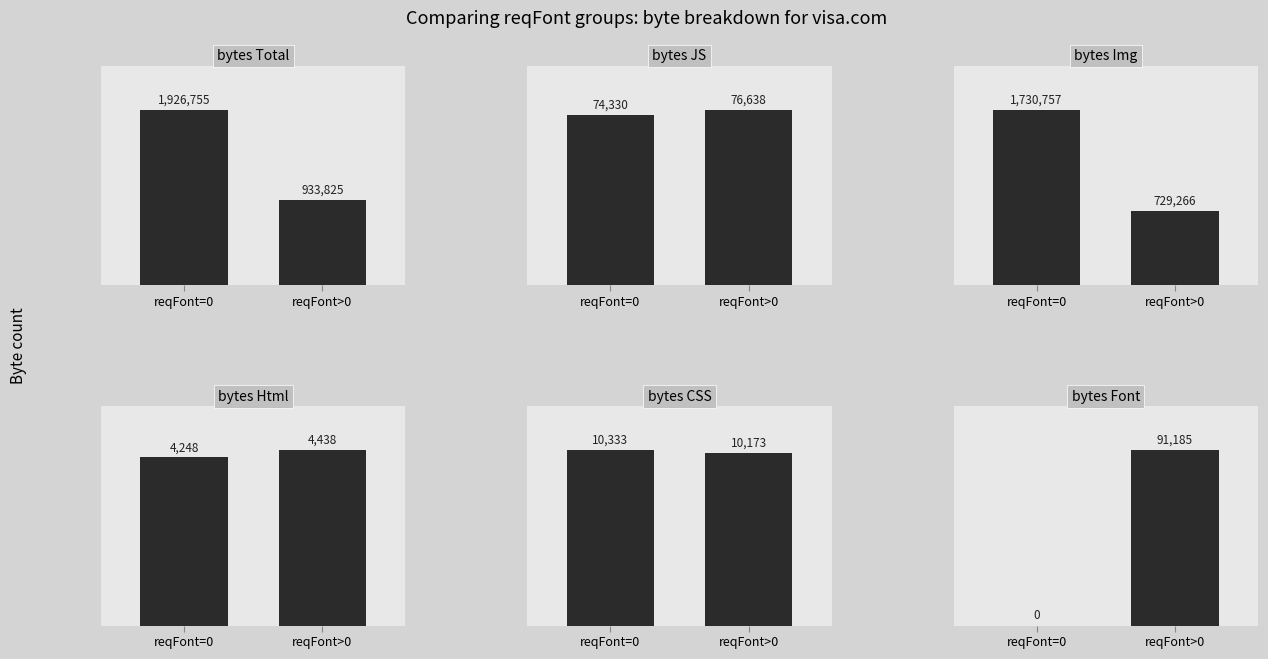

Reading left to right, extract all data points from this chart.

bytesTotal: 1926755	933825
bytesJS: 74330	76638
bytesImg: 1730757	729266
bytesHtml: 4248	4438
bytesCSS: 10333	10173
bytesFont: 0	91185